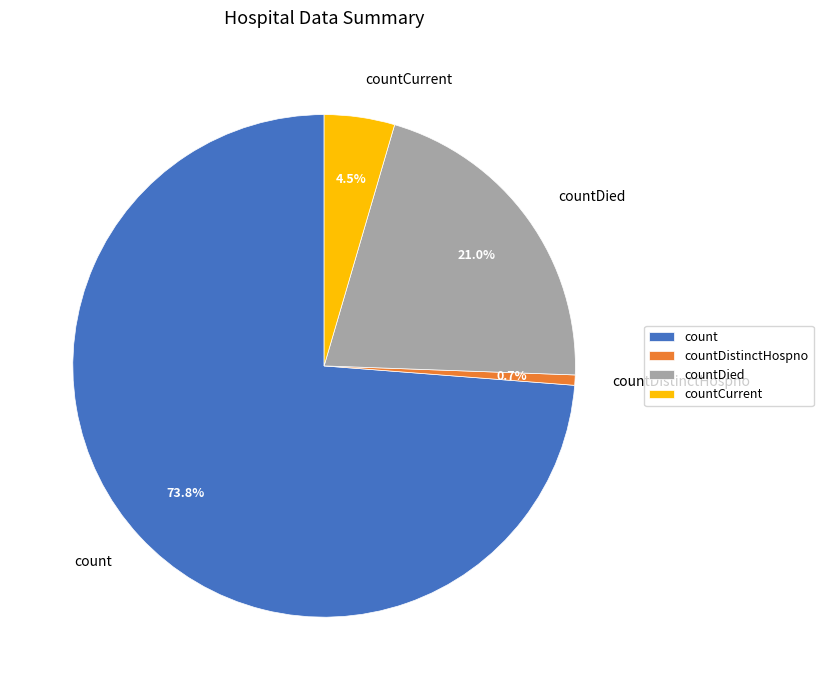

What percentage is the countDistinctHospno slice, to the nearest percent?

1%